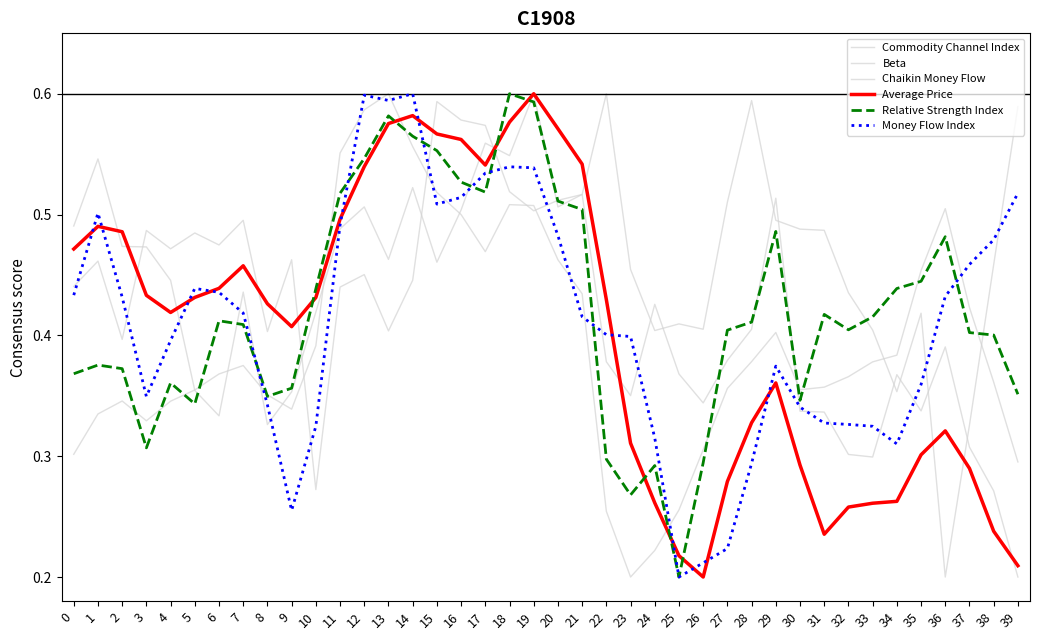

Where do Money Flow Index and Commodity Channel Index first cross each other?

7 and 8